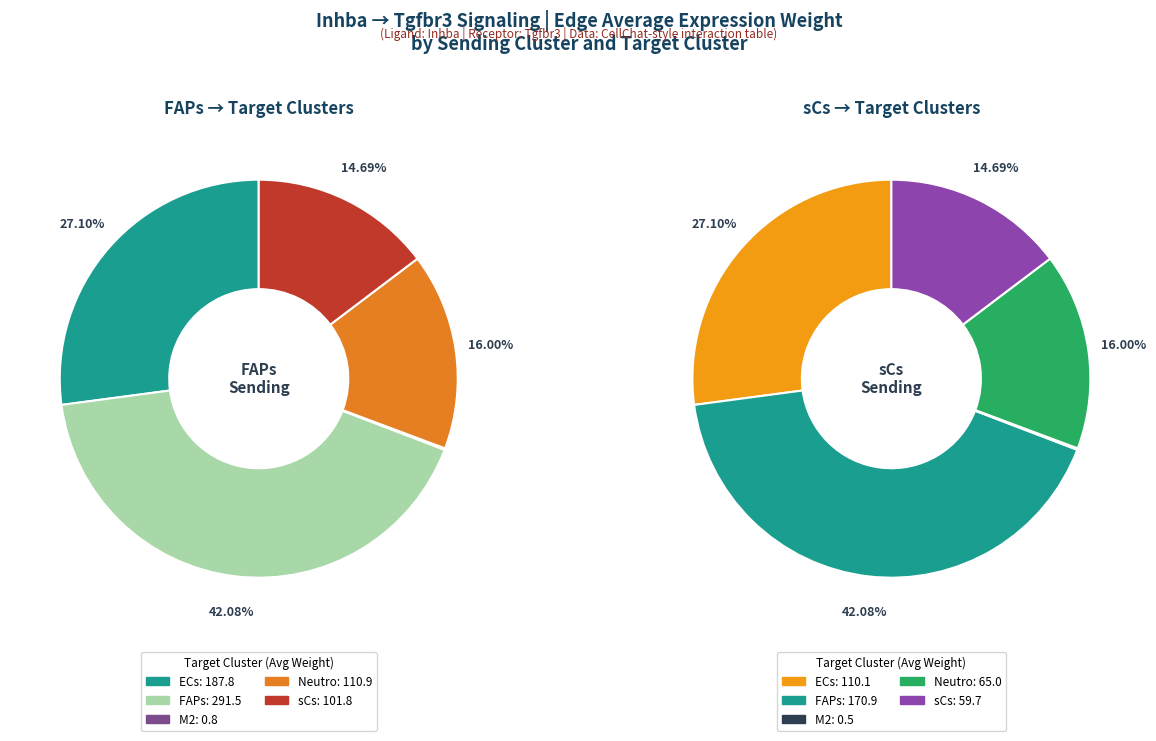

Count the number of slices in the pie.

5